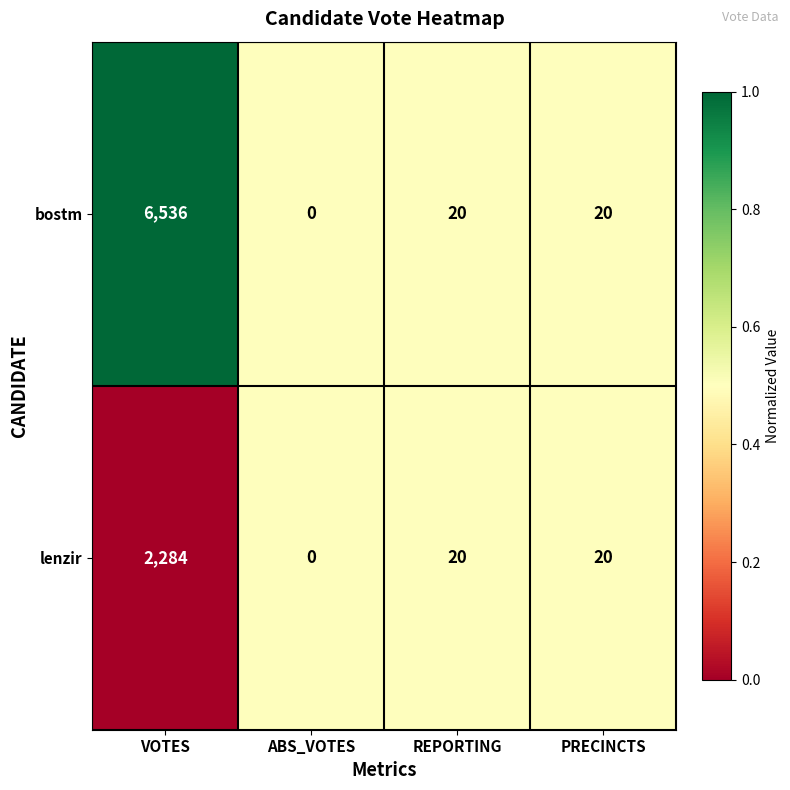

Which series has the largest total across all categories?

bostm